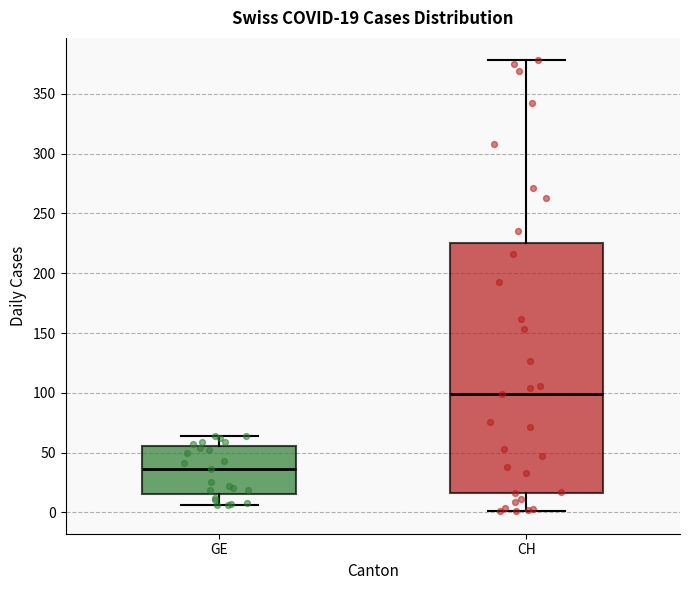

Which box is the tallest, from its lower edge to its upper edge?

CH